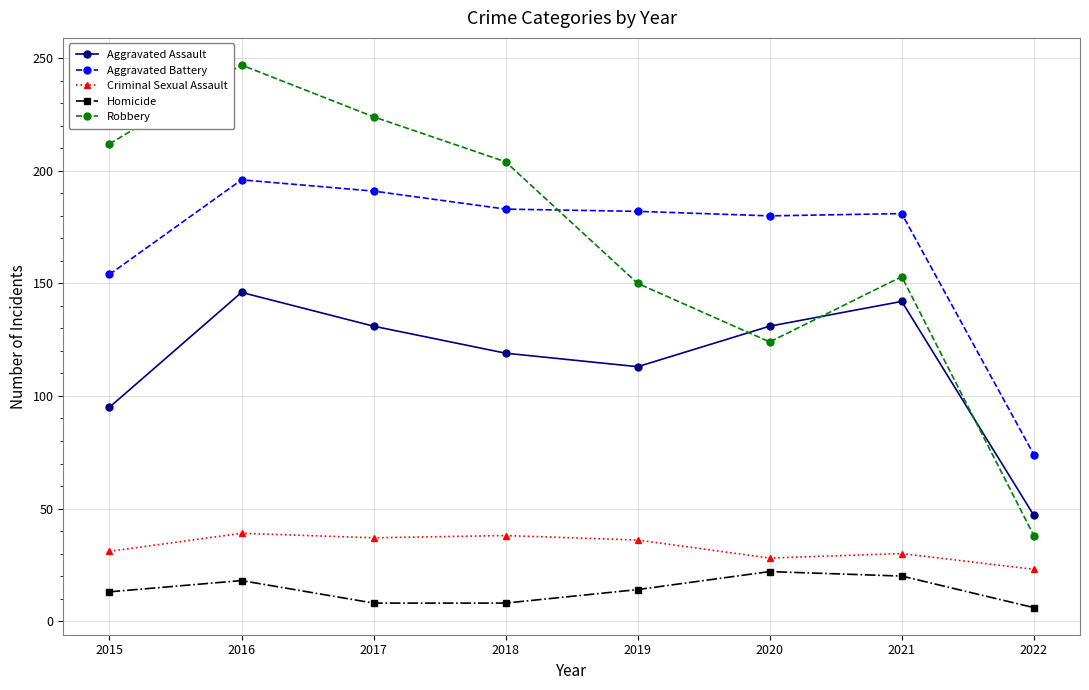

How many values in the Aggravated Assault series are below 131?

4